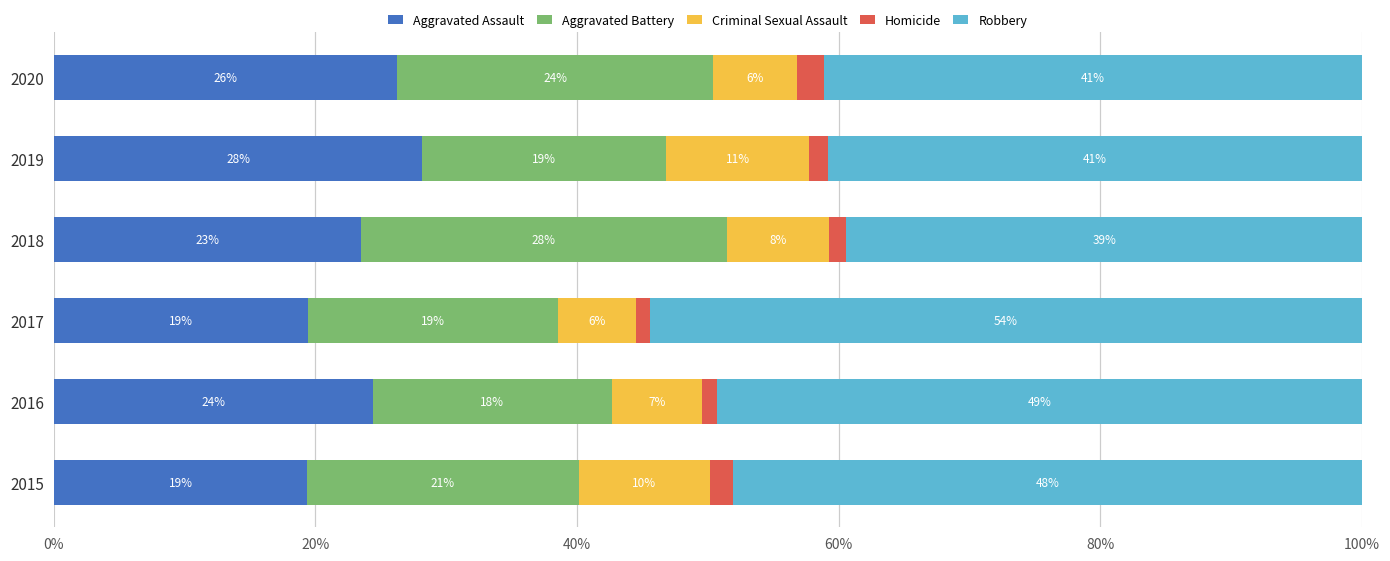

What are all the series names shown in the legend?

Aggravated Assault, Aggravated Battery, Criminal Sexual Assault, Homicide, Robbery